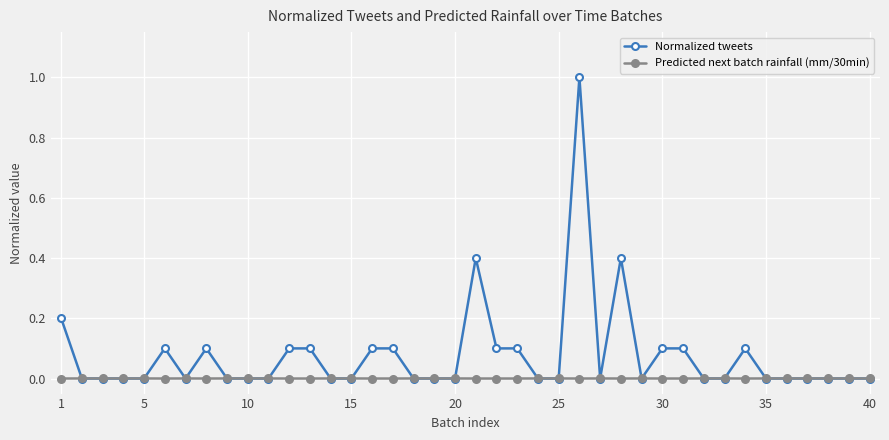

Which series has the largest total across all categories?

Normalized tweets